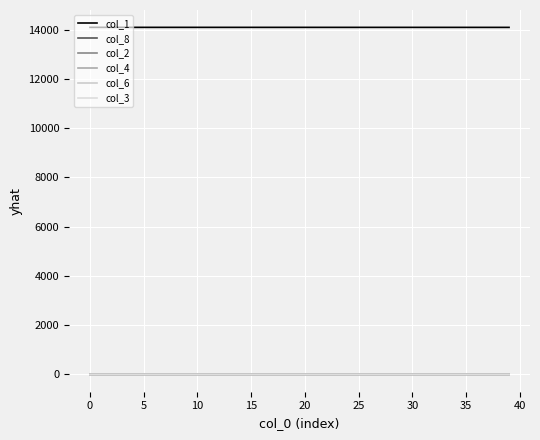

How many values in the col_2 series exceed 0?

39